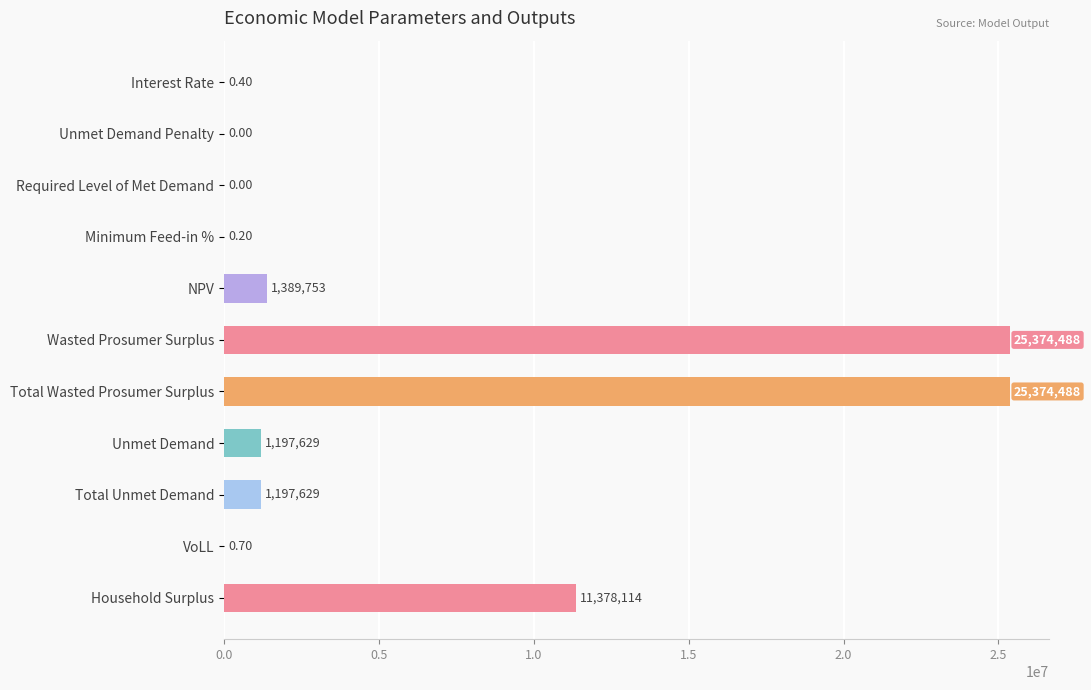

Which has a higher value, Unmet Demand or VoLL?

Unmet Demand